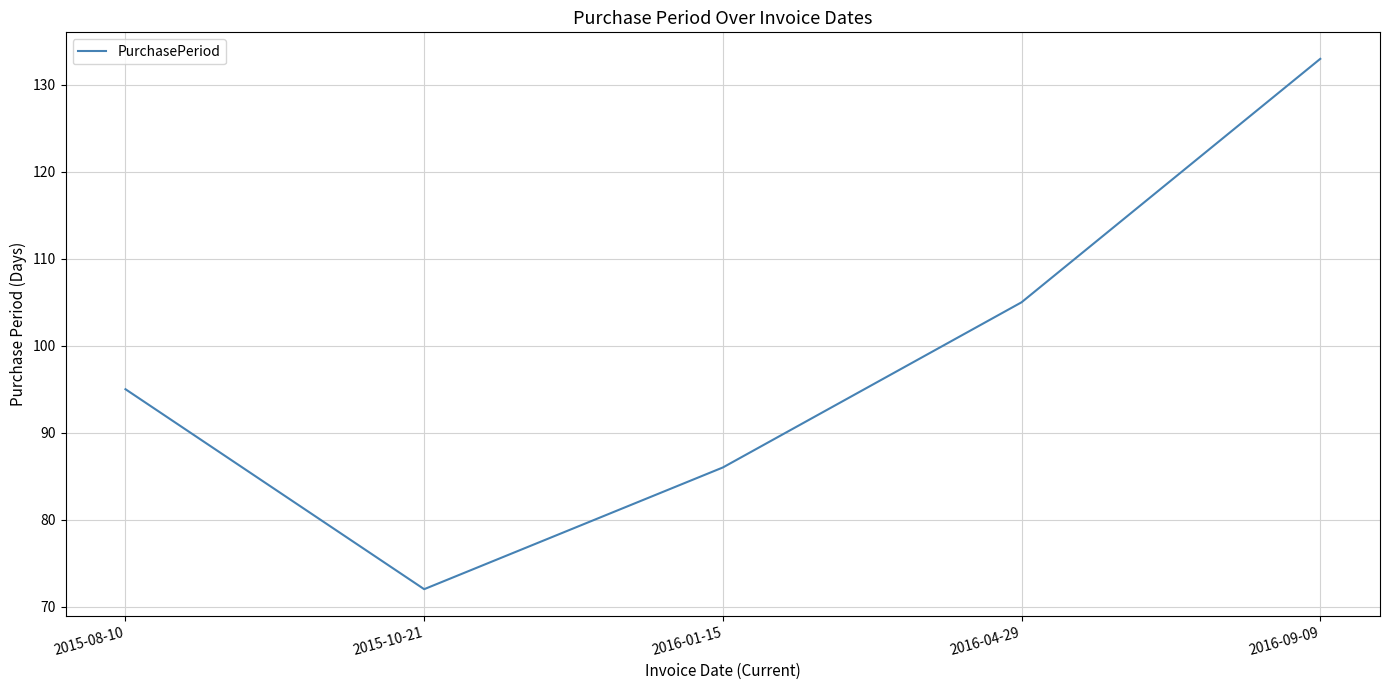

Read the value at 2015-08-10, to the nearest 5.

95